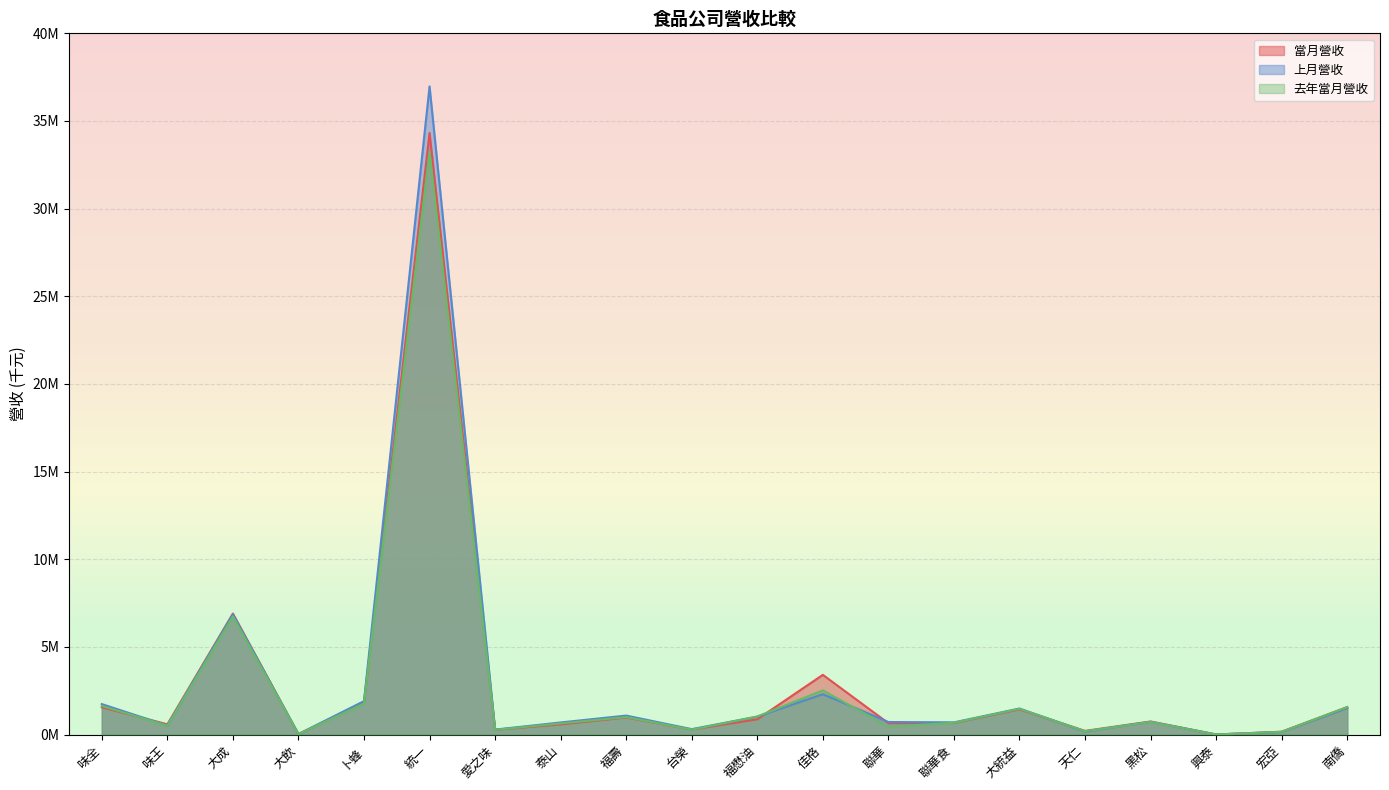

What is the value of the 去年當月營收 point at the 4th from the left?

26745